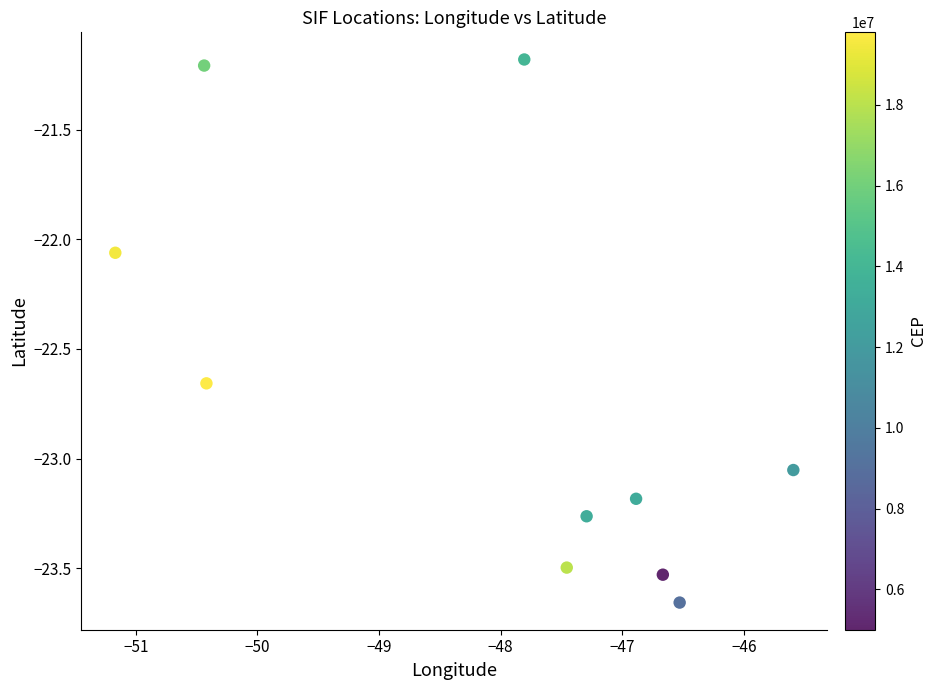

What is the range of X values (max minus min)?

5.6